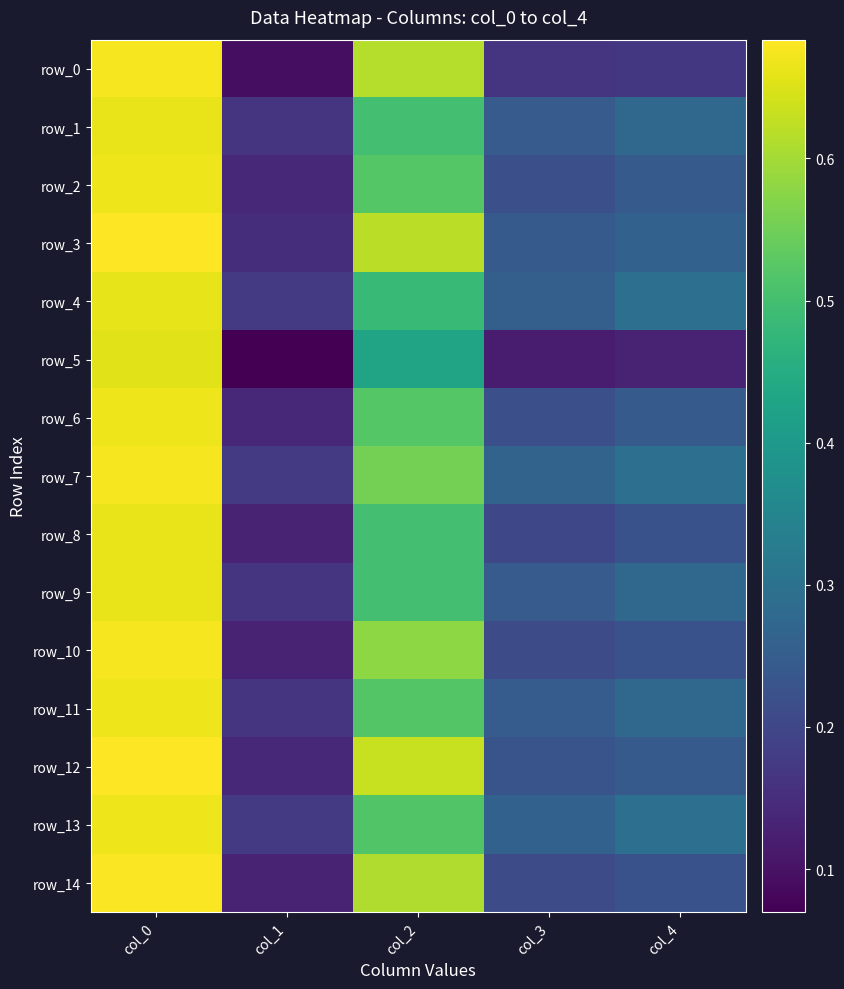

Between col_3 and col_1, which is larger?

col_3